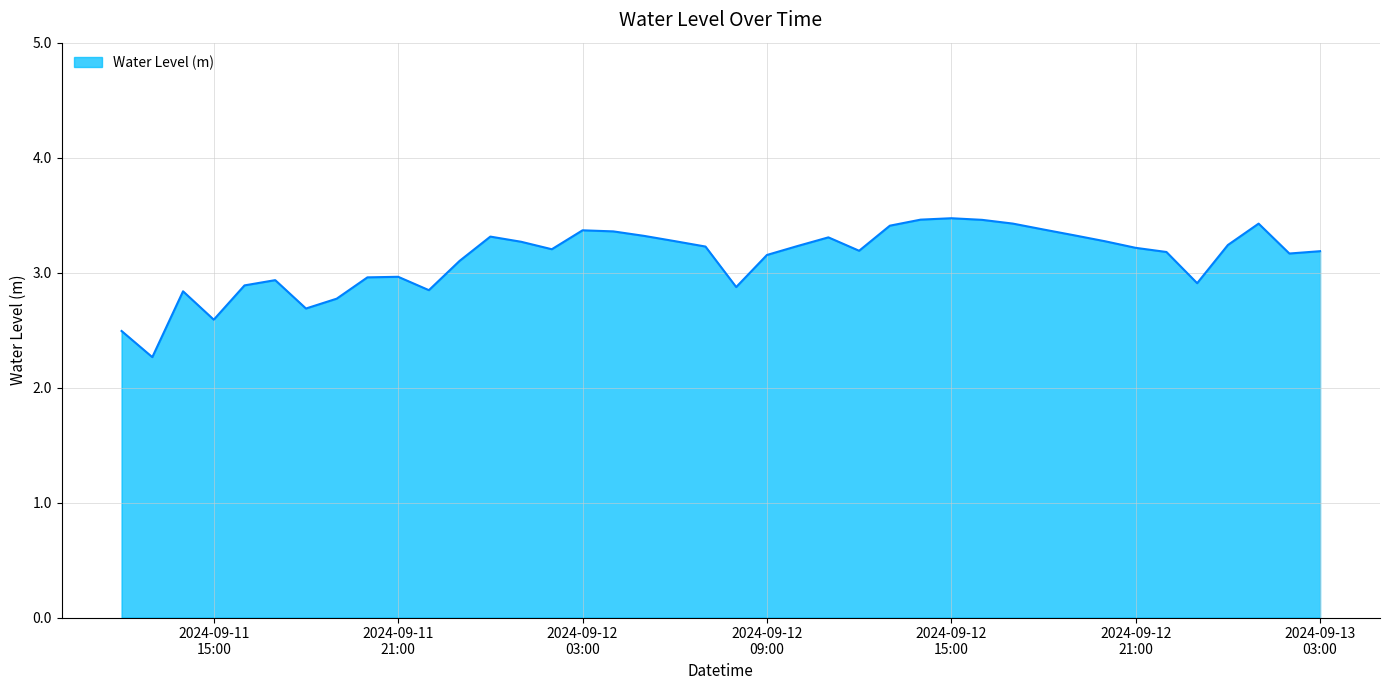

What is the difference between the maximum and minimum values?

1.2